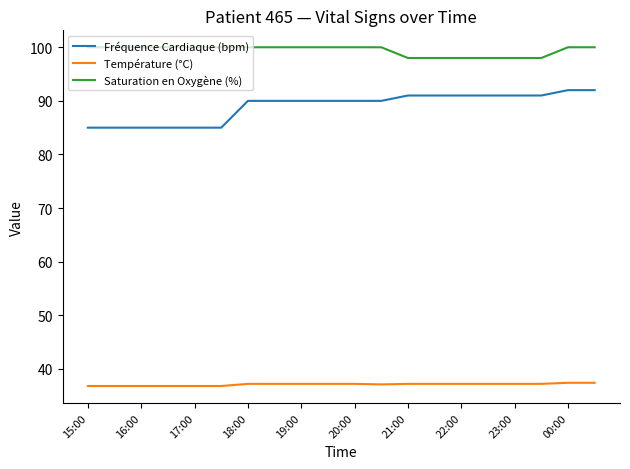

What is the difference between the second highest and minimum values in the Saturation en Oxygène (%) series?

2.0